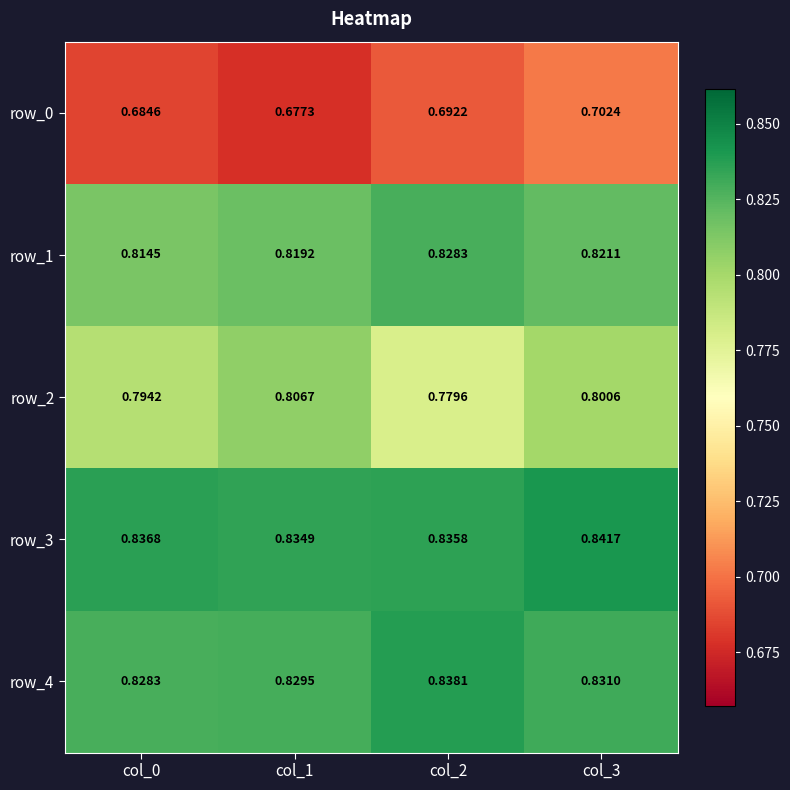

How many row_2 values are between 0 and 1?

4